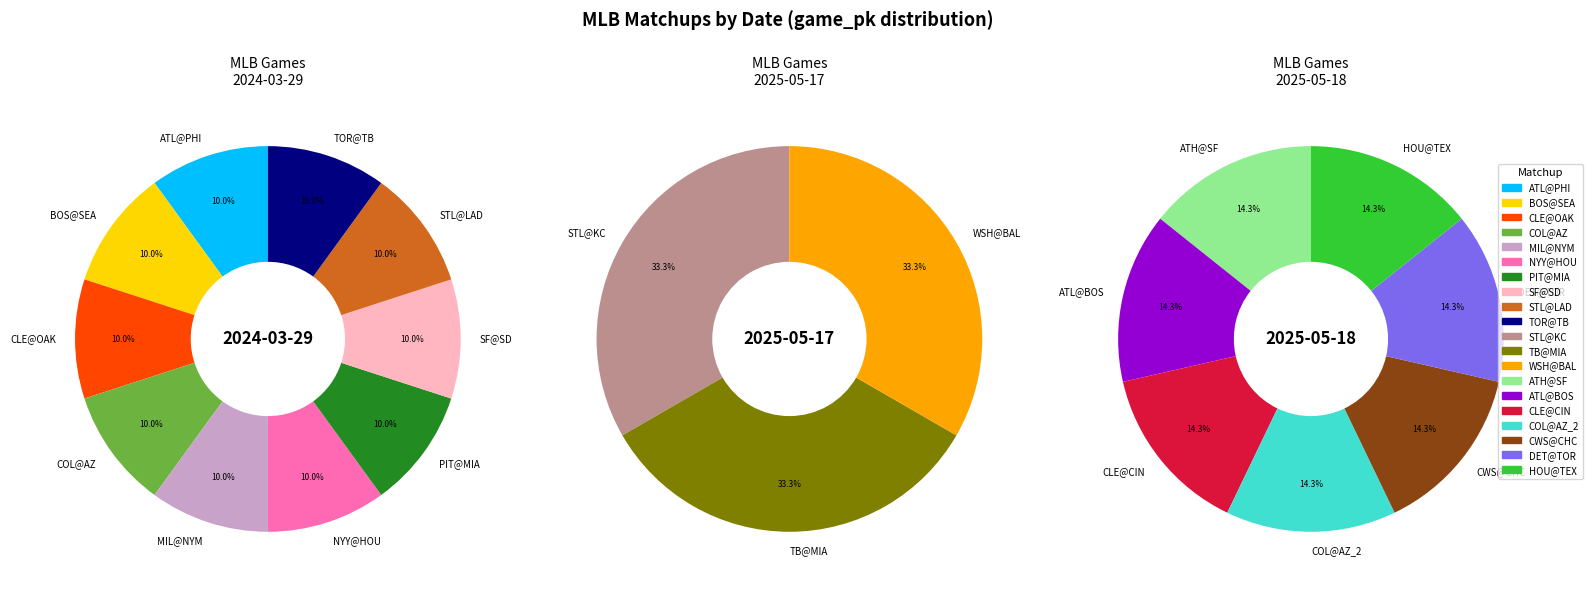

Which category has the biggest portion of the pie?

WSH@BAL